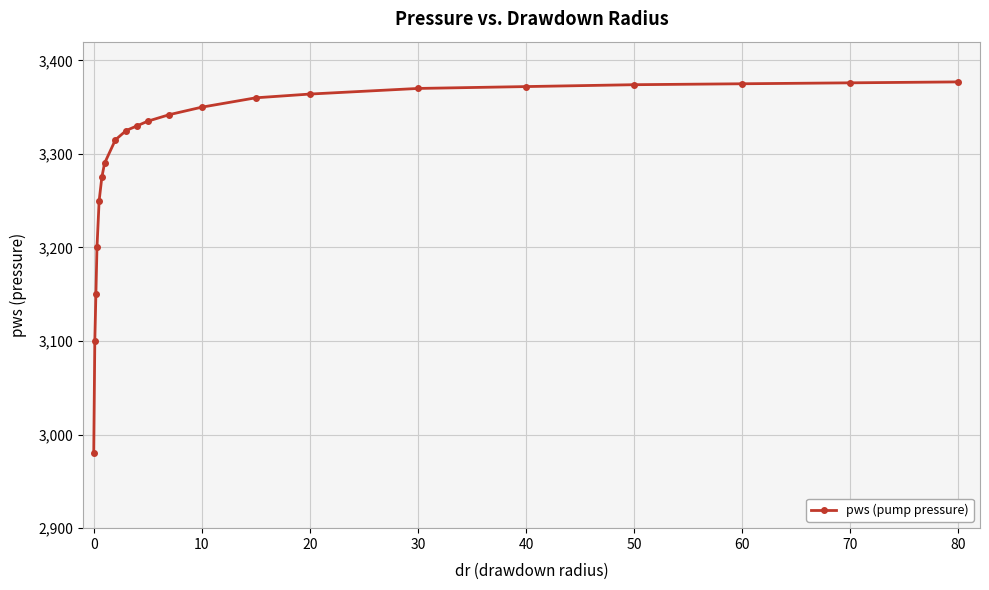

What is the value of the 7th point from the left?

3290